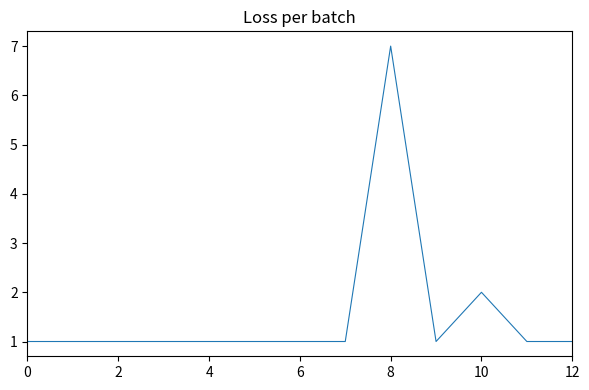

What is the sum of all values?

20